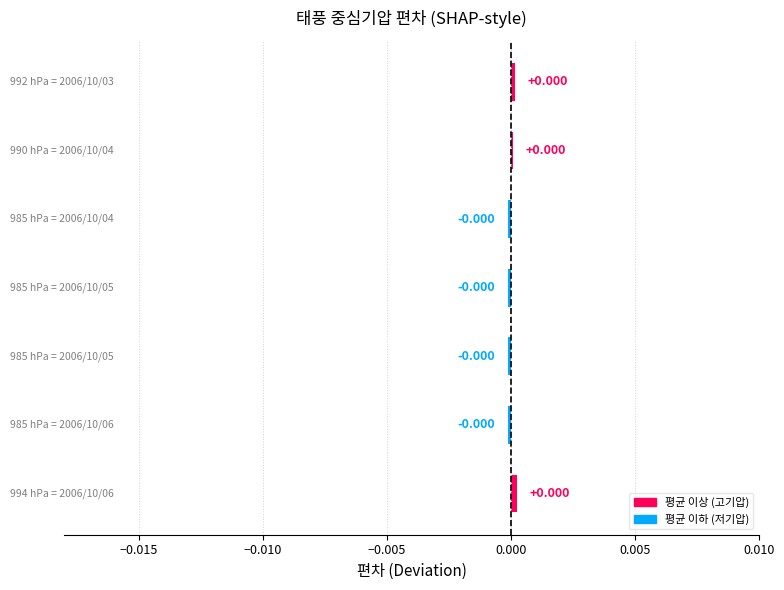

Are the bars horizontal?

Yes